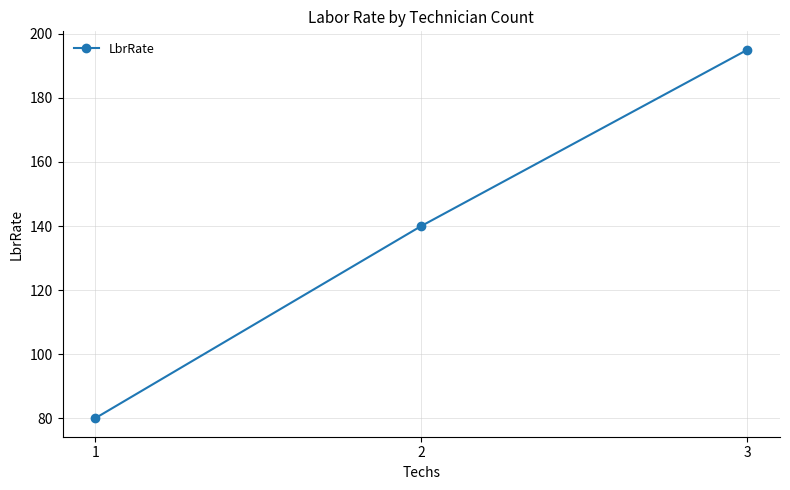

Is it true that the value at 3 is 195?

True